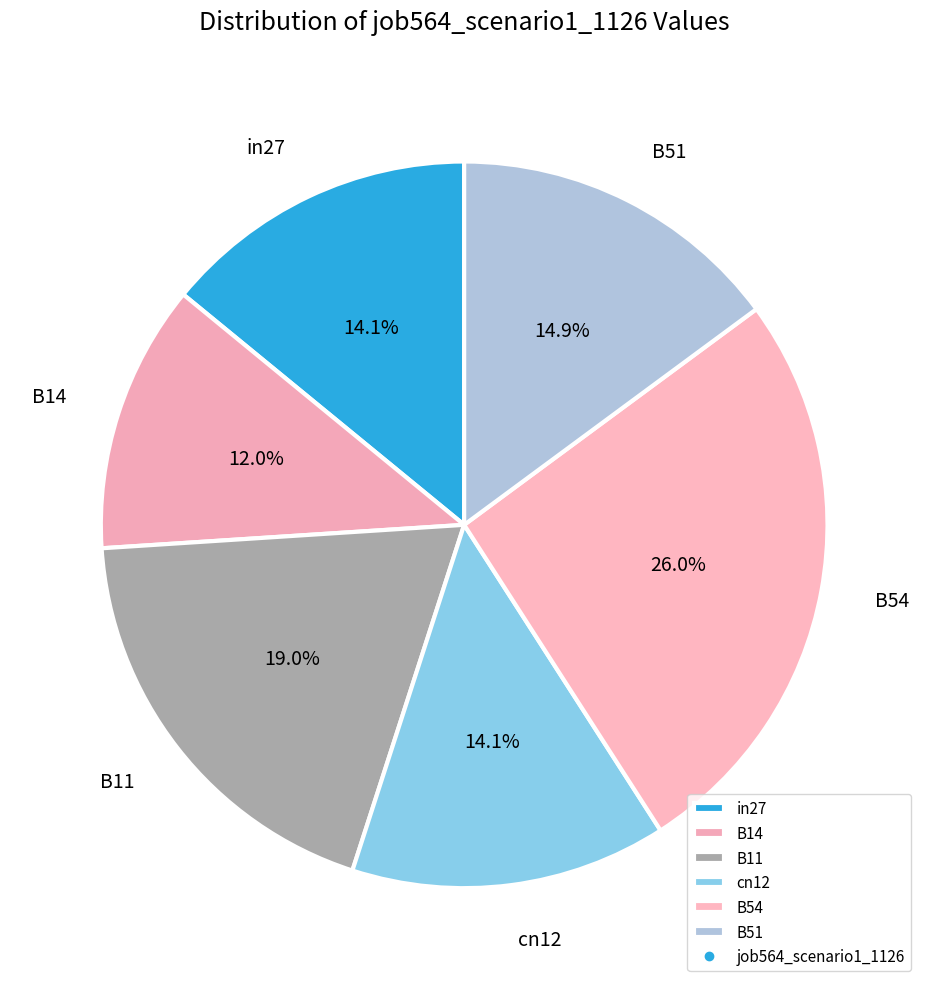

What is the largest slice in the pie chart?

B54